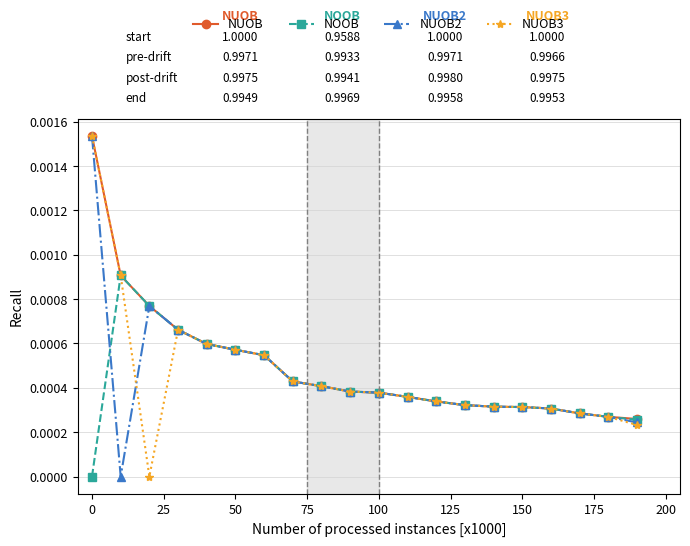

Which series has the largest total across all categories?

NUOB